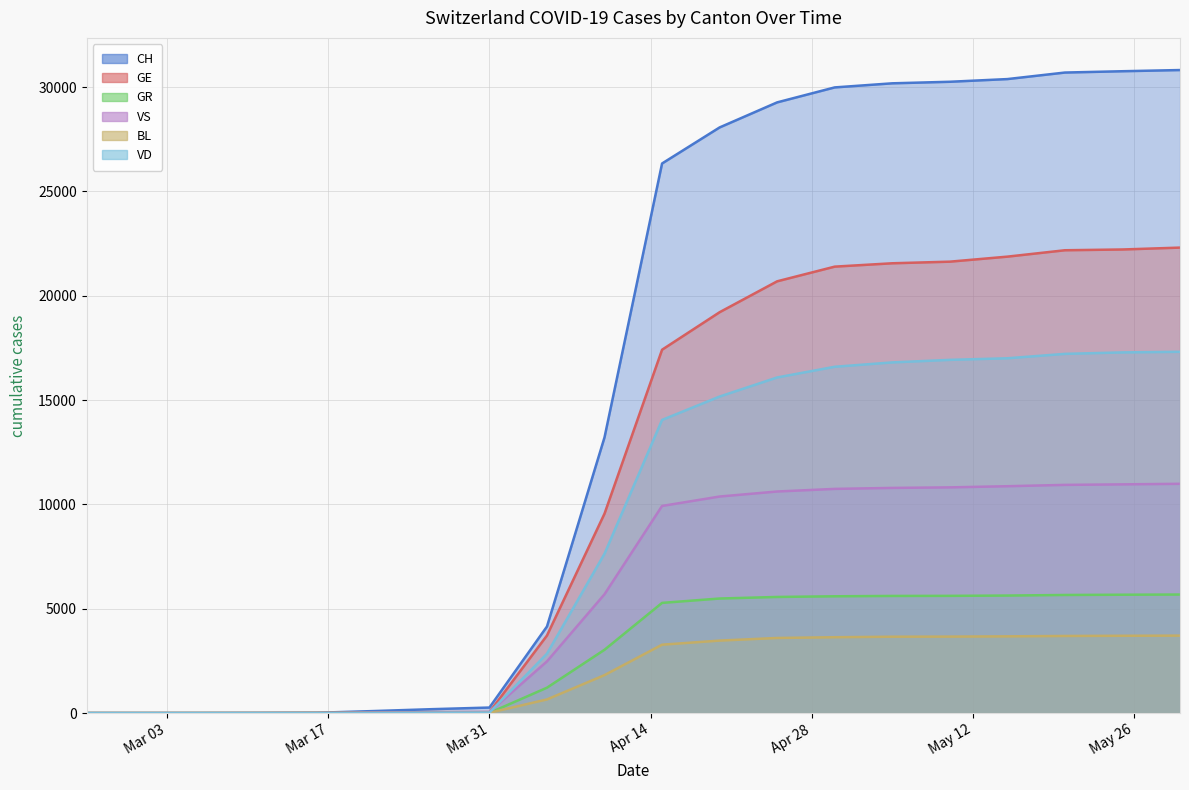

How many data points in GR are less than 5281?

10